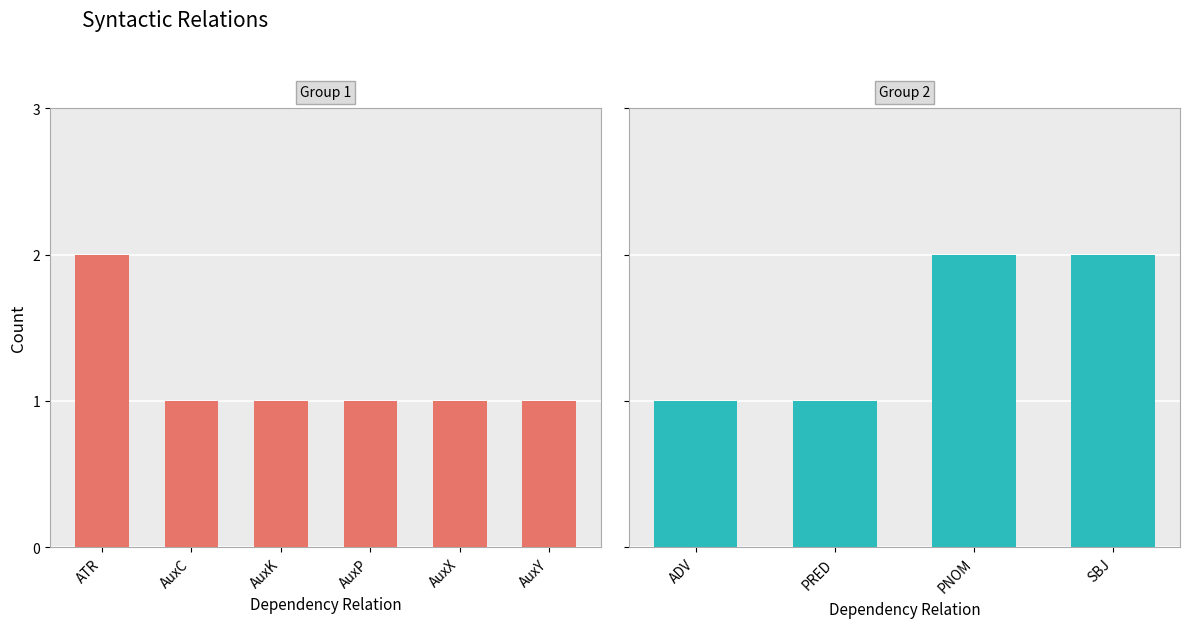

Between ADV and AuxP, which is larger?

ADV